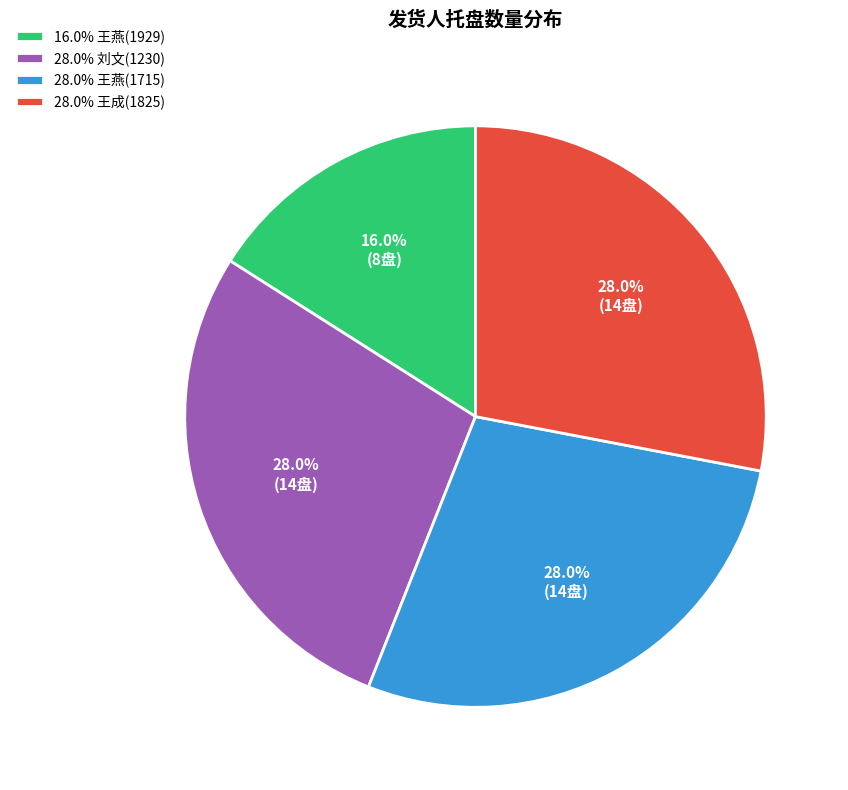

What is the smallest slice in the pie chart?

16.0% 王燕(1929)